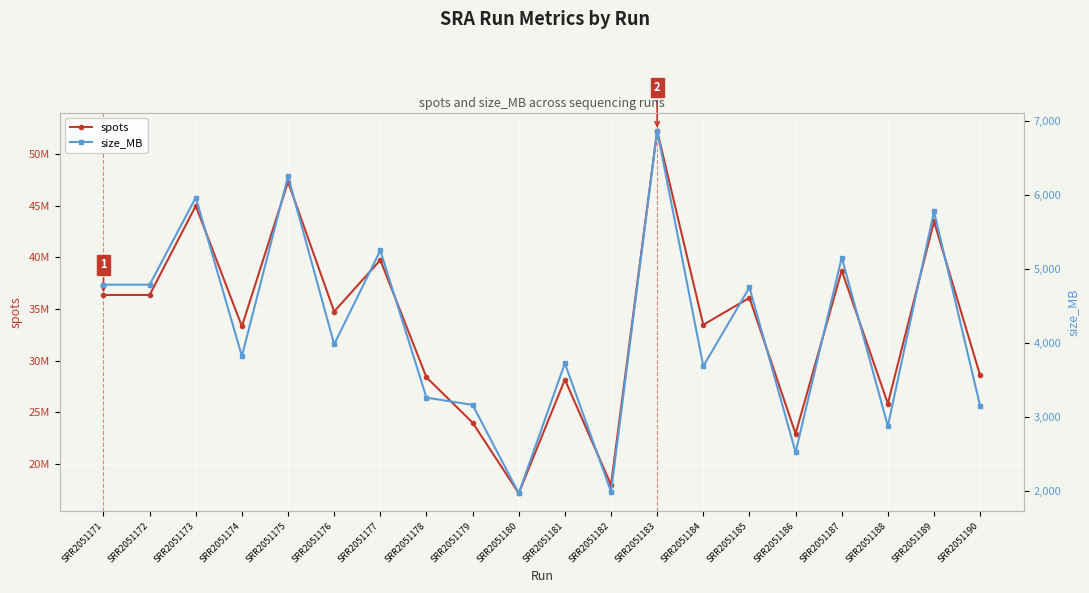

Rank the series by their maximum value, from highest to lowest.

spots, size_MB